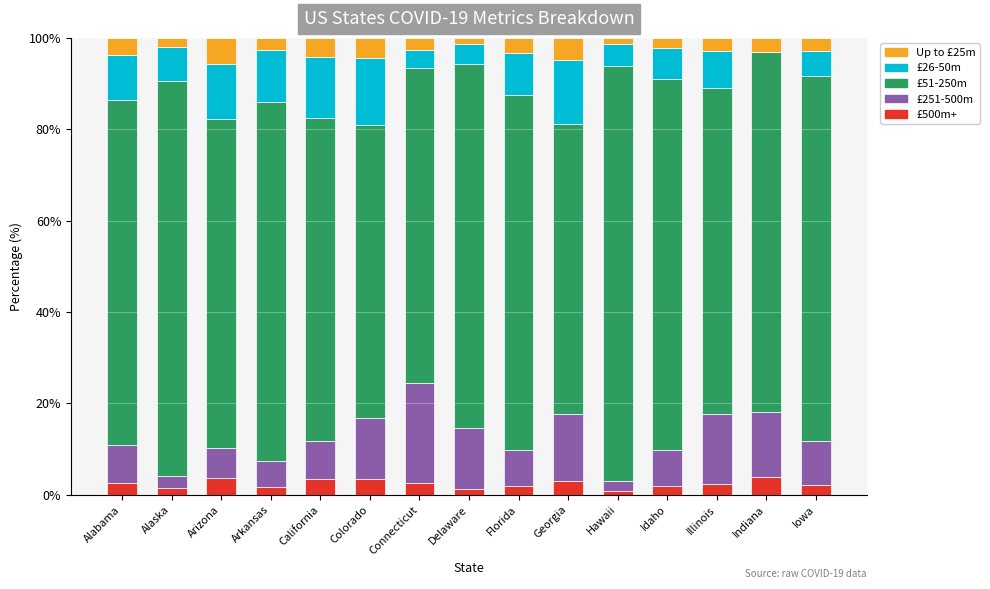

What is the total value across all series at Connecticut?

100.0